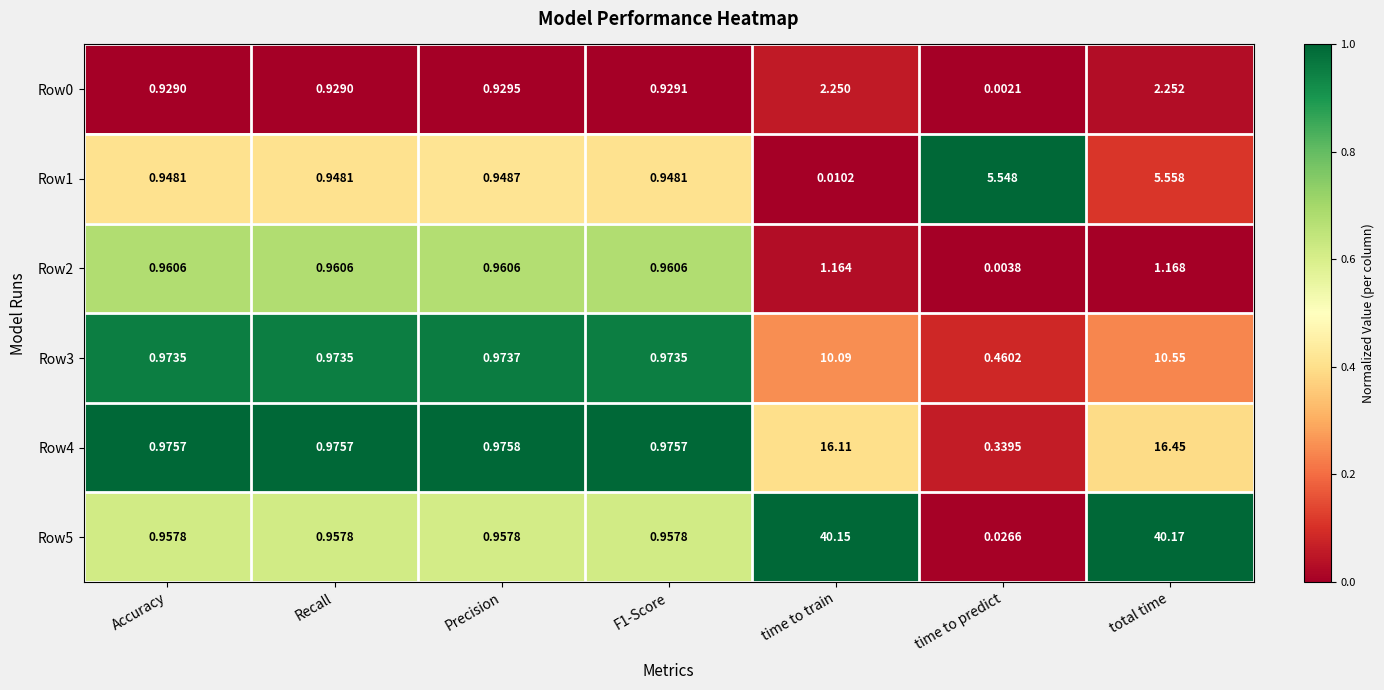

Which series has the largest total across all categories?

Row5